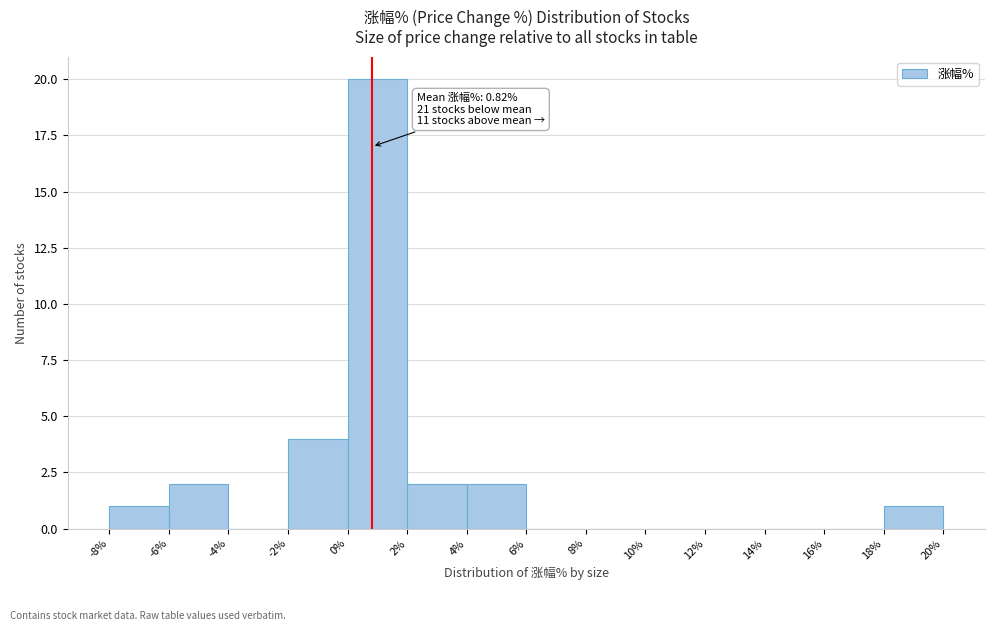

Which range on the x-axis has the tallest bar?

0% to 2%